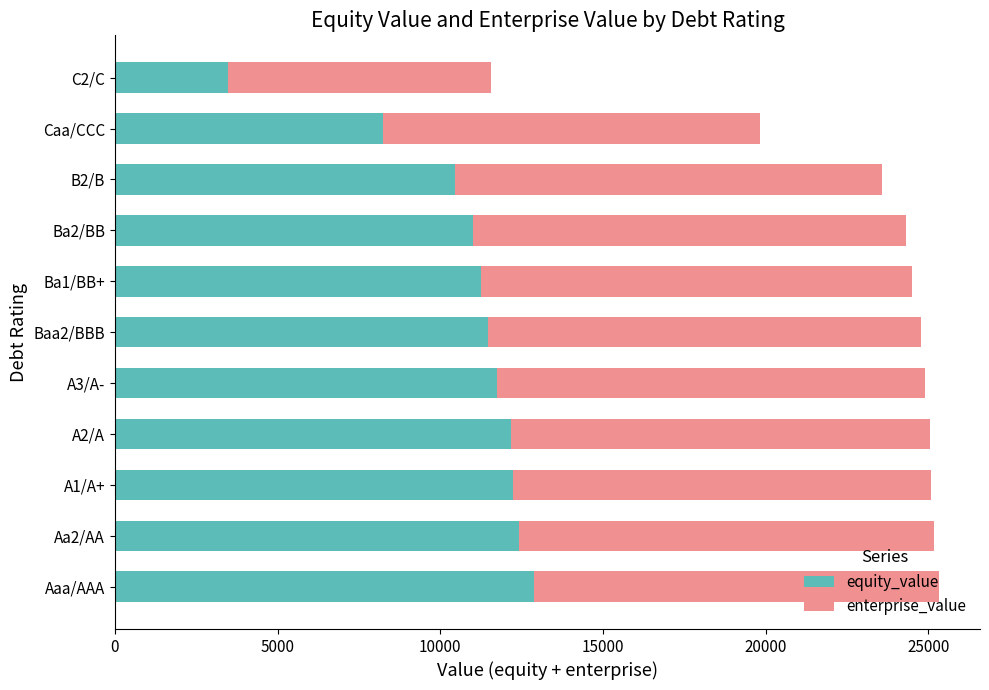

What is the difference between the maximum and minimum values in the equity_value series?

9413.8